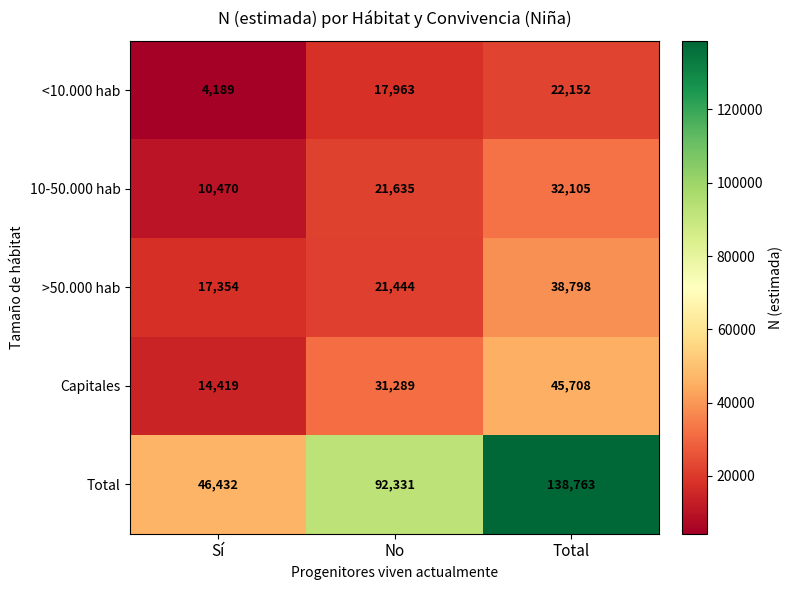

Reading left to right, what are all the values shown in this chart?

<10.000 hab: 4189	17963	22152
10-50.000 hab: 10470	21635	32105
>50.000 hab: 17354	21444	38798
Capitales: 14419	31289	45708
Total: 46432	92331	138763